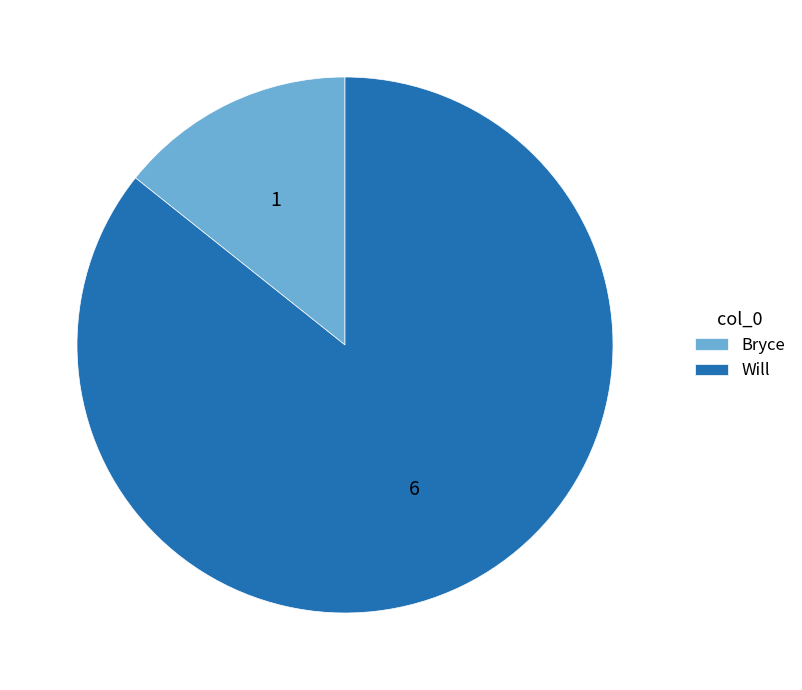

Which category has the smallest portion of the pie?

Bryce